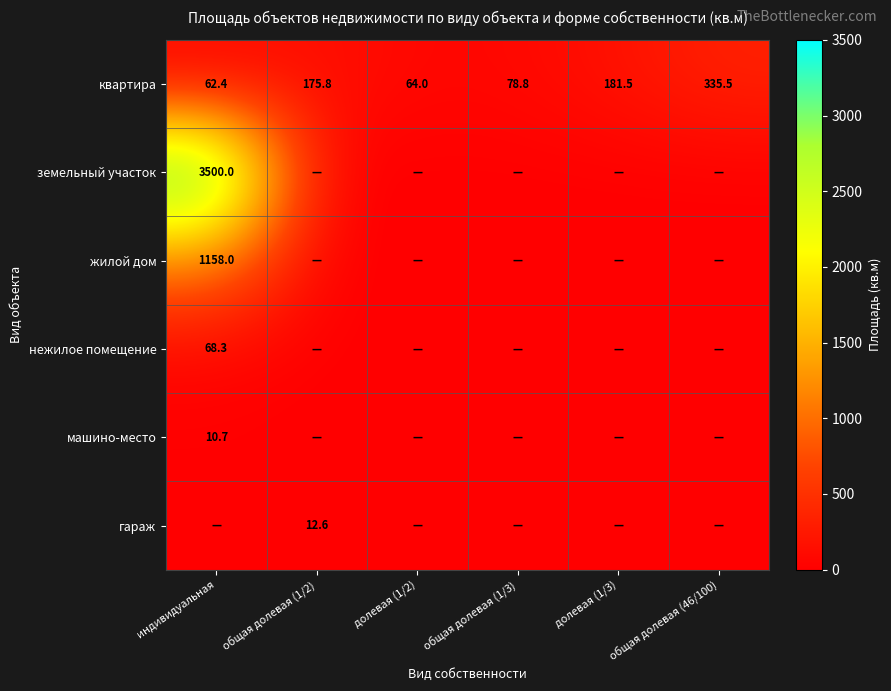

List the labels in order of квартира value, largest first.

общая долевая (46/100), долевая (1/3), общая долевая (1/2), общая долевая (1/3), долевая (1/2), индивидуальная